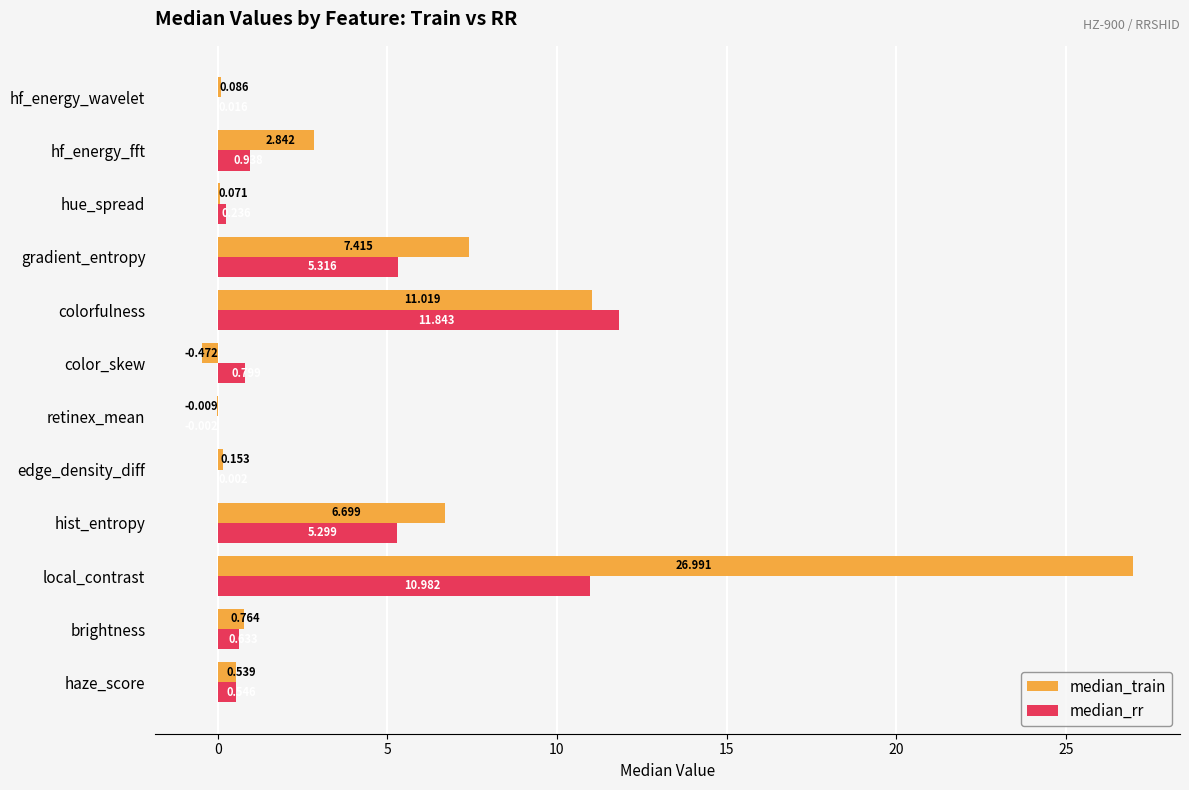

At which category does the chart reach its peak across all series?

local_contrast